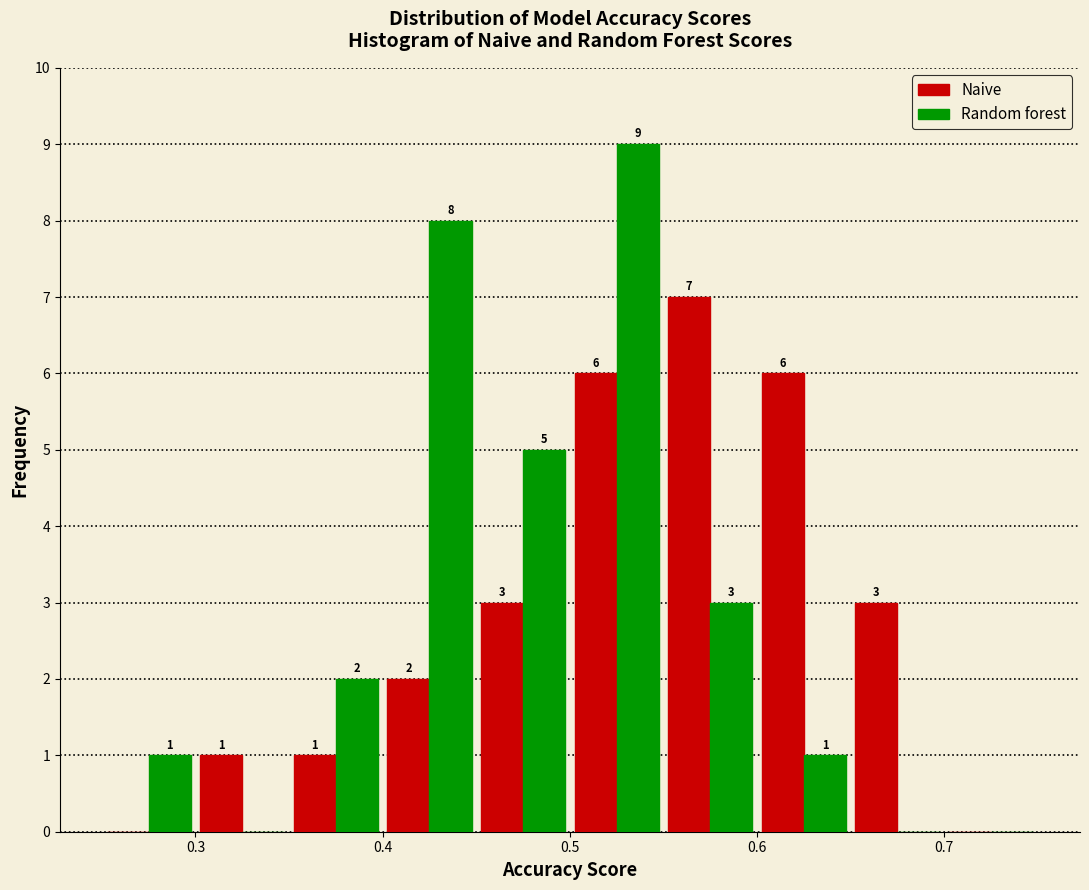

In the Random forest series, which range on the x-axis has the tallest bar?

0.50 to 0.55